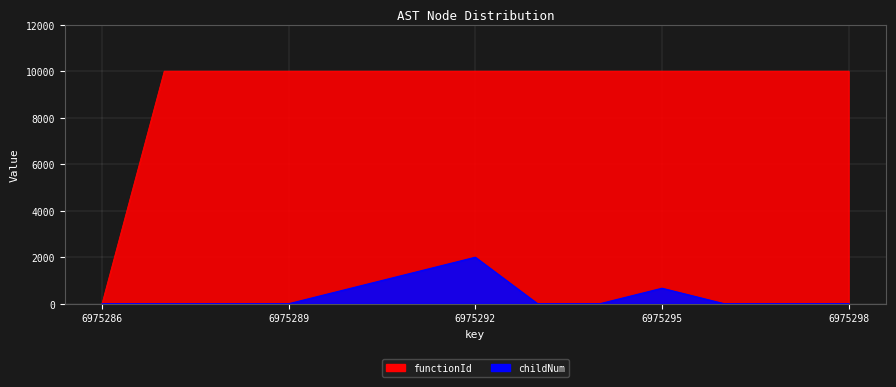

Reading left to right, transcribe all the data shown in this chart.

functionId: 0.0	10000.0	10000.0	10000.0	10000.0	10000.0	10000.0	10000.0	10000.0	10000.0	10000.0	10000.0	10000.0
childNum: 0.0	0.0	0.0	0.0	666.7	1333.3	2000.0	0.0	0.0	666.7	0.0	0.0	0.0